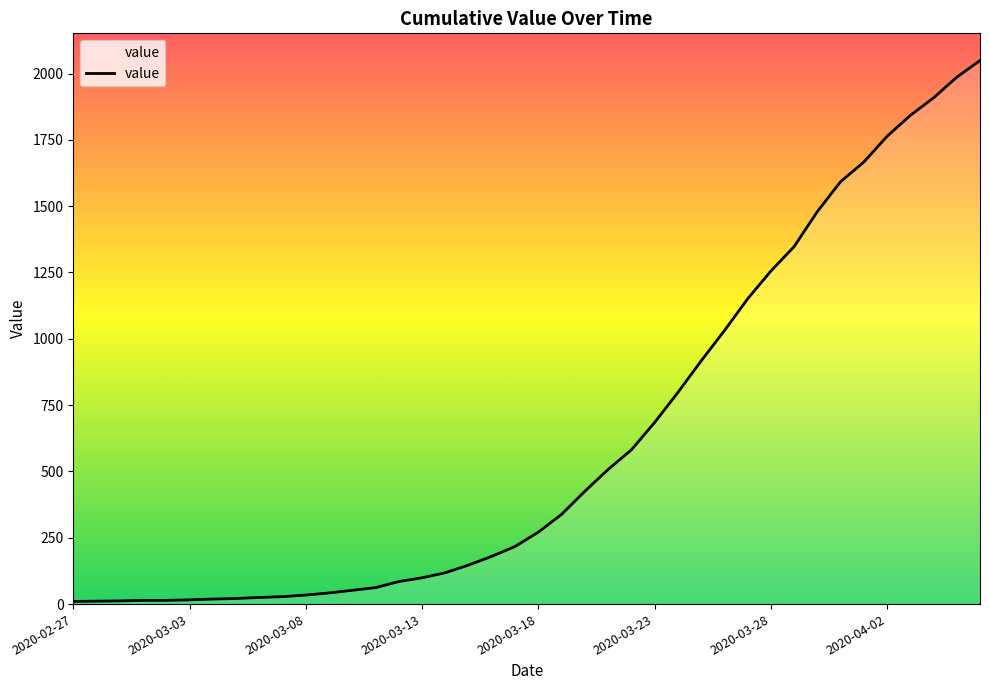

What is the maximum value shown in the chart?

2049